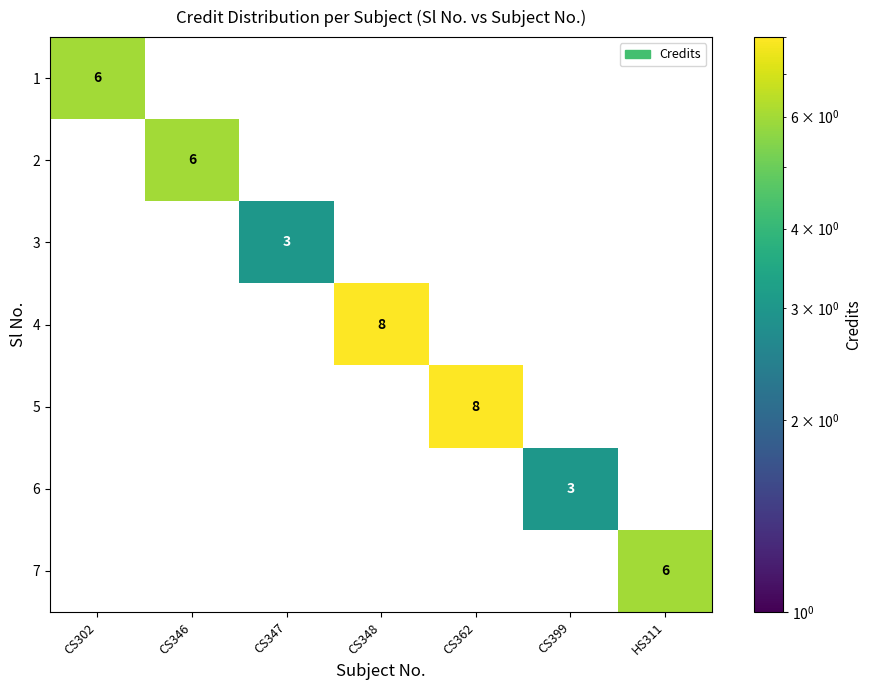

Which series changed the most between CS302 and CS362?

5